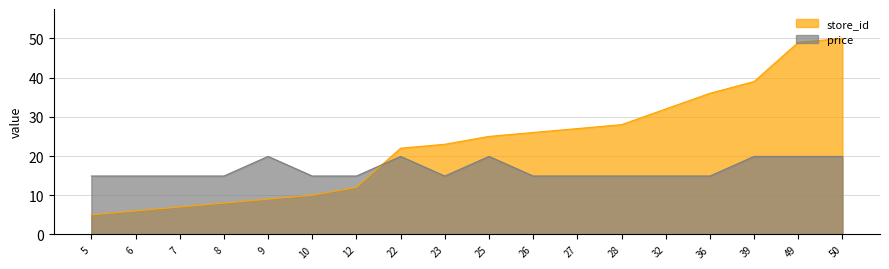

Reading left to right, transcribe all the data shown in this chart.

store_id: 5.0	6.0	7.0	8.0	9.0	10.0	12.0	22.0	23.0	25.0	26.0	27.0	28.0	32.0	36.0	39.0	49.0	50.0
price: 14.9	14.9	14.9	14.9	19.9	14.9	14.9	19.9	14.9	19.9	14.9	14.9	14.9	14.9	14.9	19.9	19.9	19.9